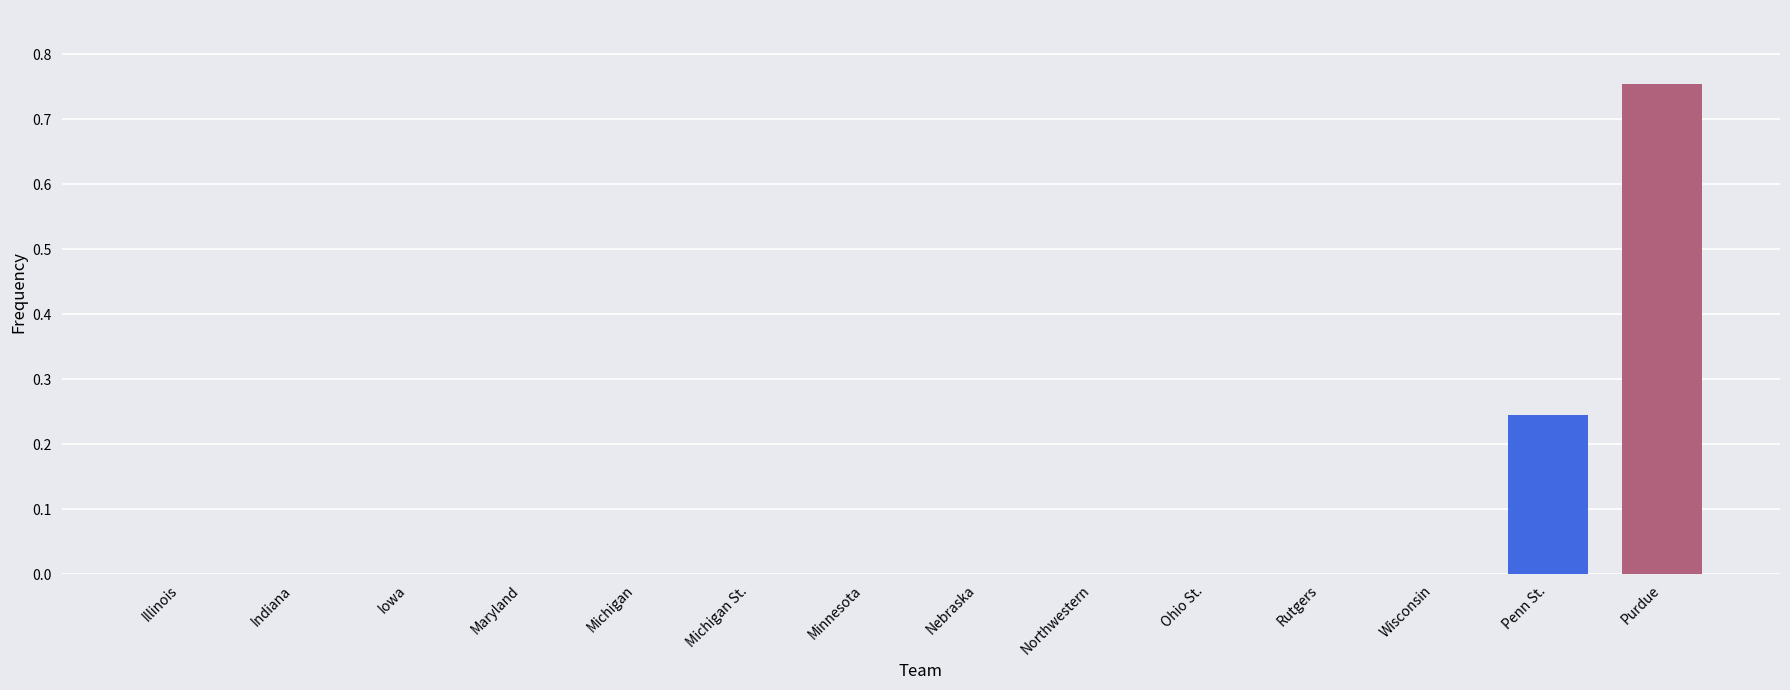

True or false: the data shows 0.0 at Nebraska.

True